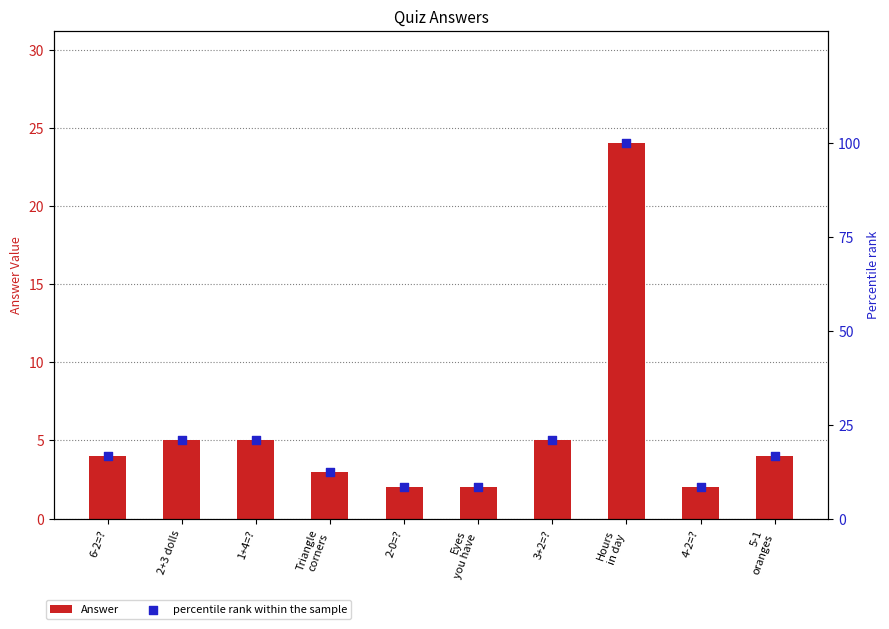

Is the value of Answer at Triangle
corners greater than the value of percentile rank within the sample at 3+2=??

No